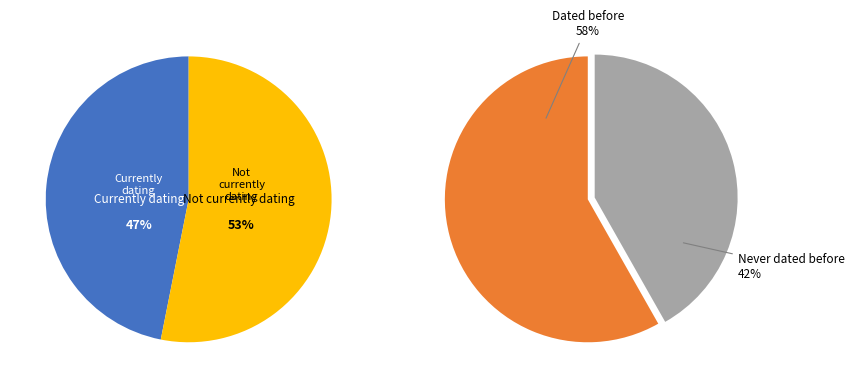

The 1 slice represents 9% of the pie. True or false?

False